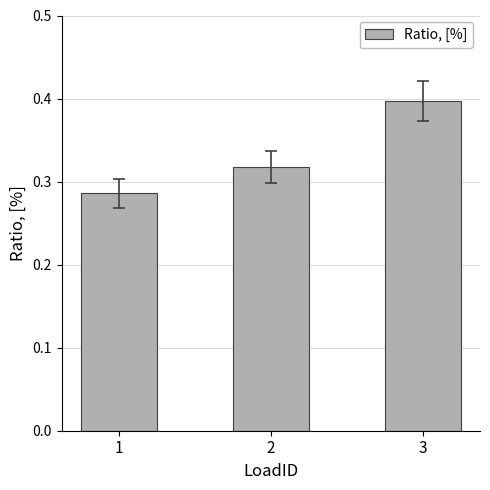

Are the bars horizontal?

No